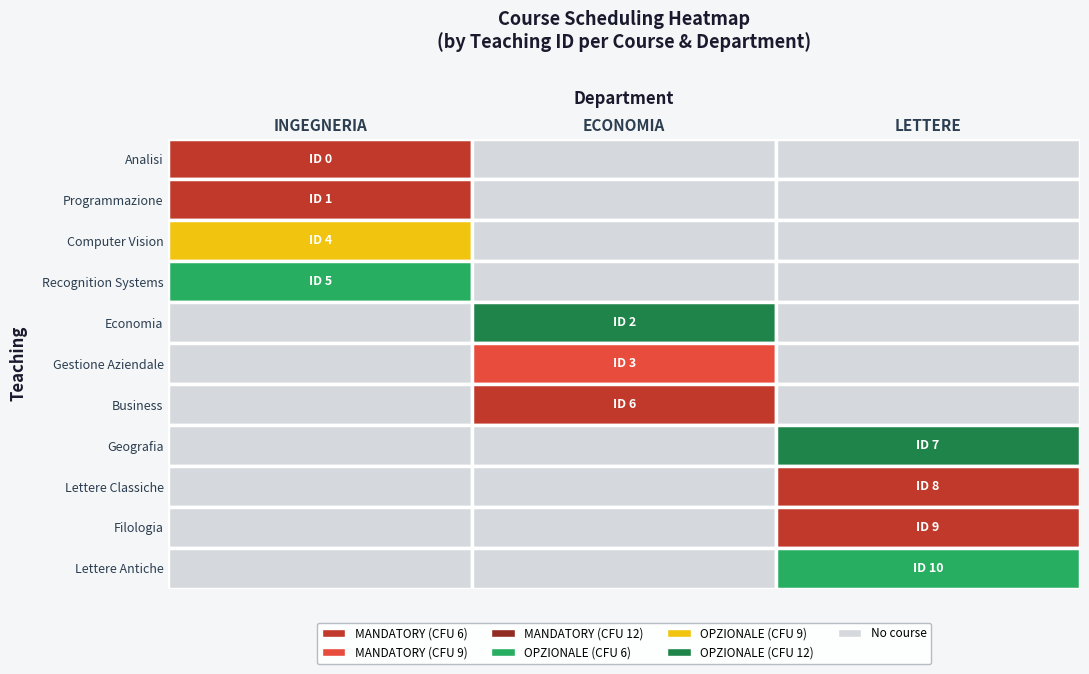

Which series has the largest total across all categories?

LETTERE